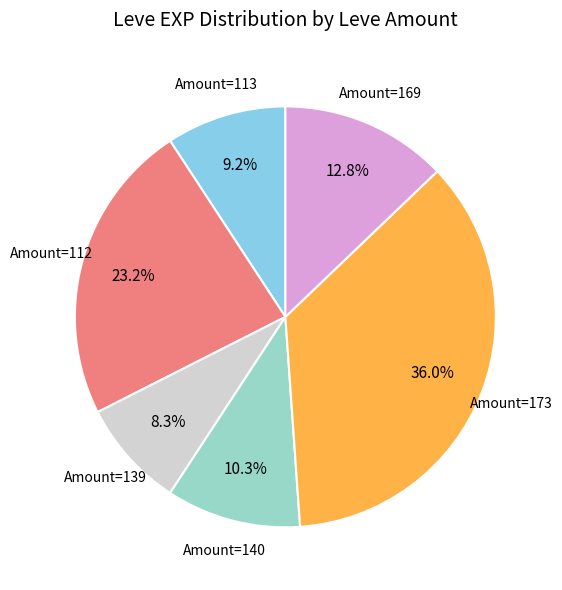

Is there a majority slice in this chart?

No